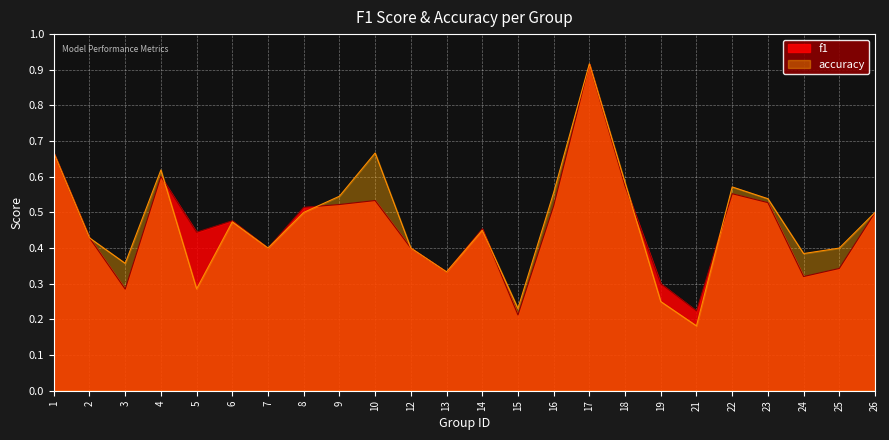

What is the average value of the f1 series?

0.5